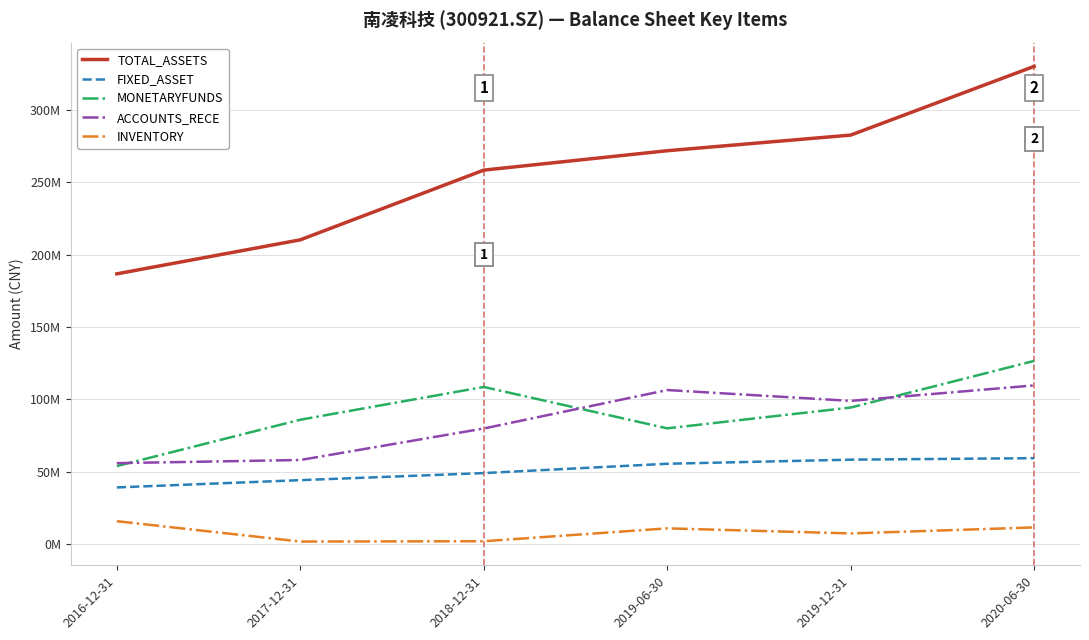

What is the label of the 2nd point from the left?

2017-12-31